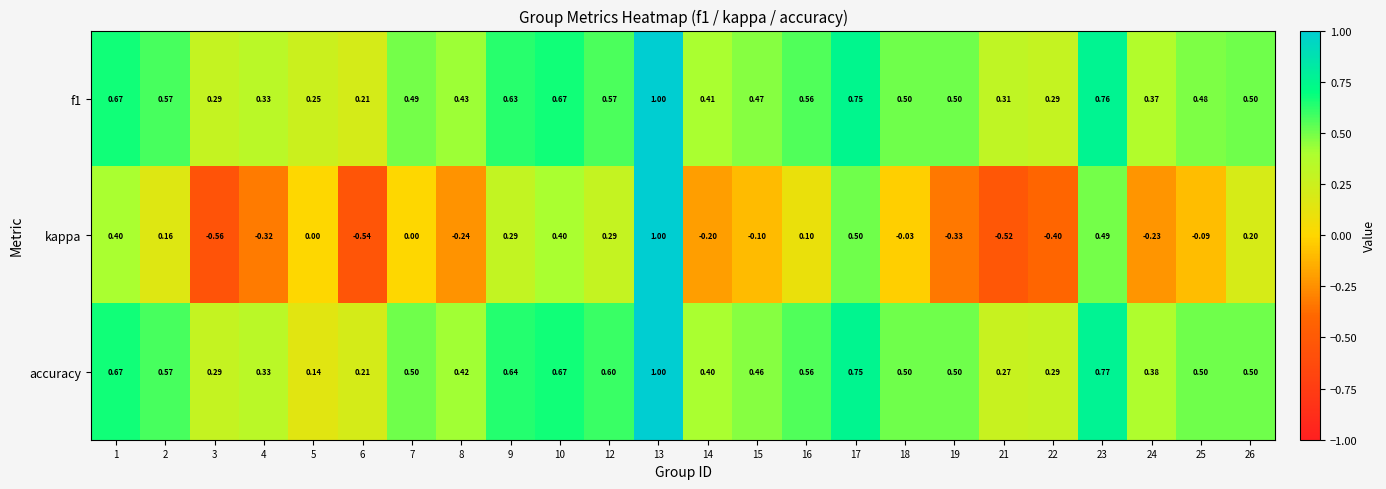

Which series changed the most between 13 and 19?

kappa